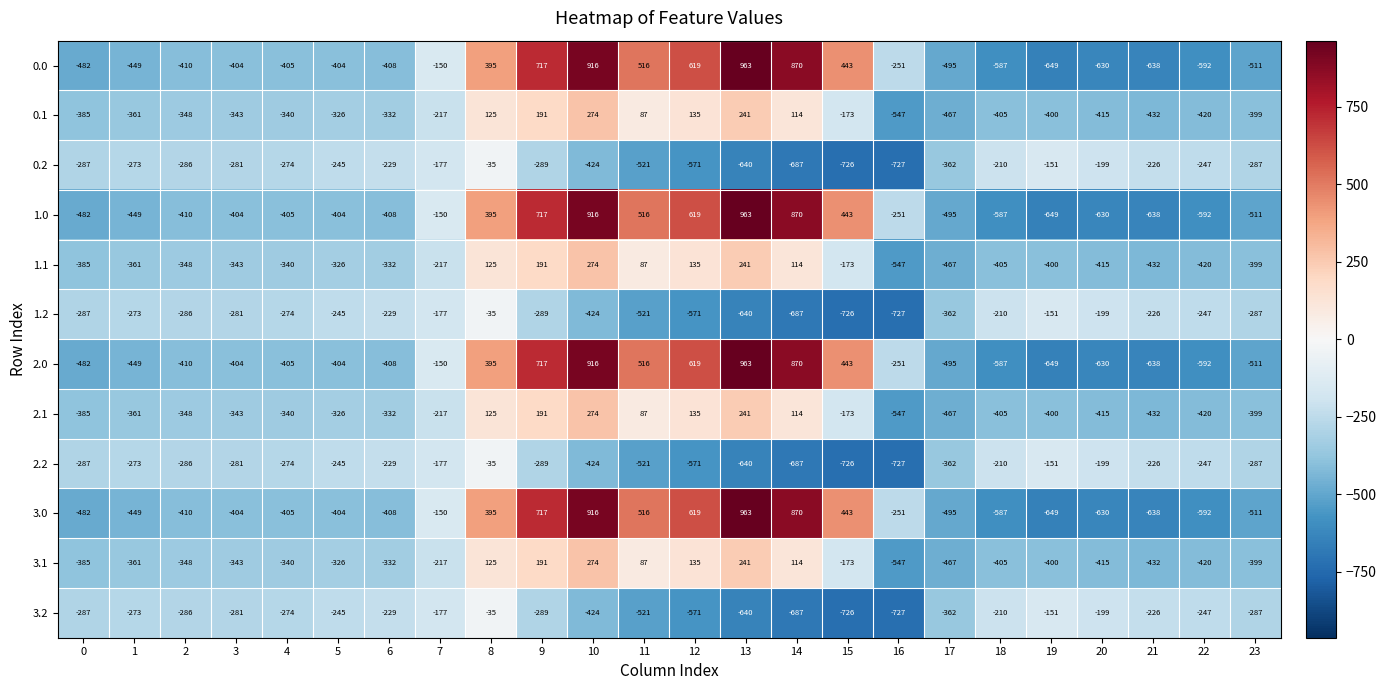

At which label does 3.1 reach its peak?

10